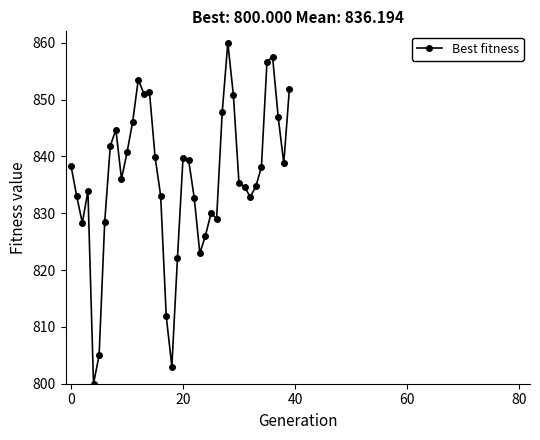

What is the value of the 17th point from the left?

833.1